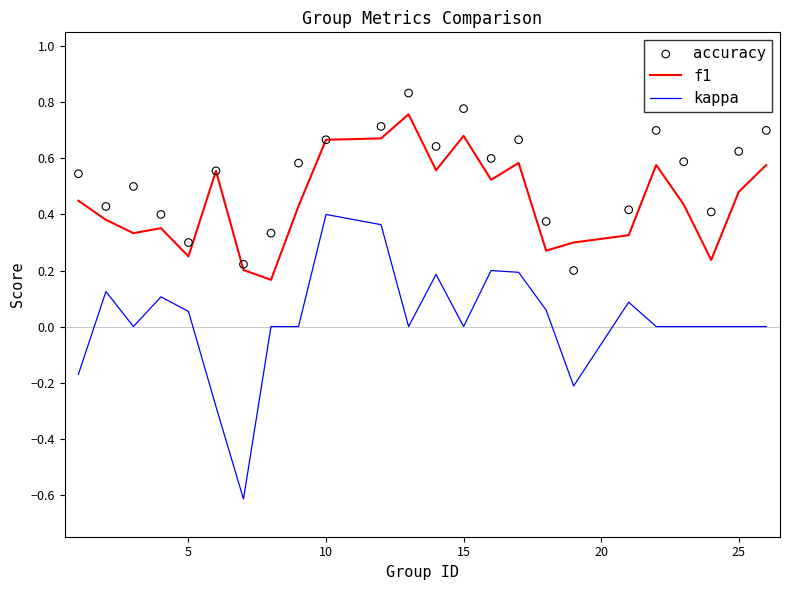

What are all the series names shown in the legend?

f1, kappa, accuracy